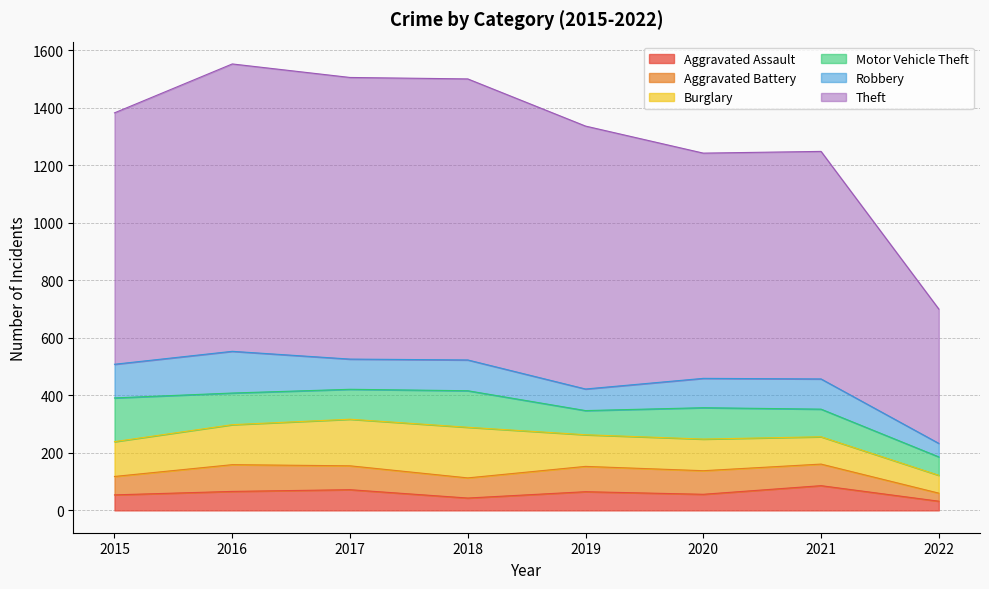

Where is the first local minimum for Robbery?

2017